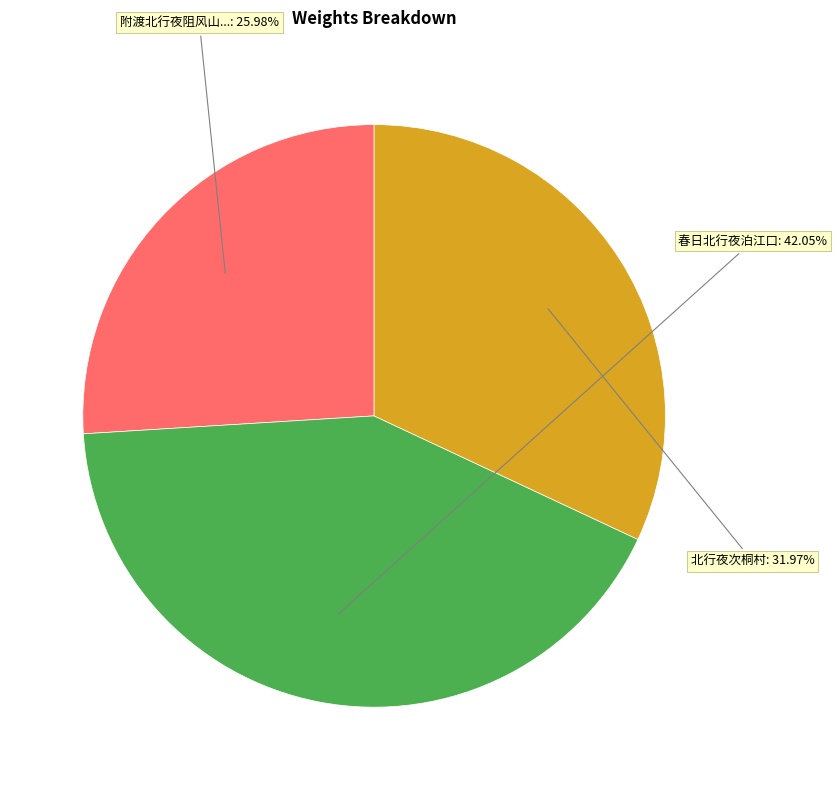

Is there a majority slice in this chart?

No